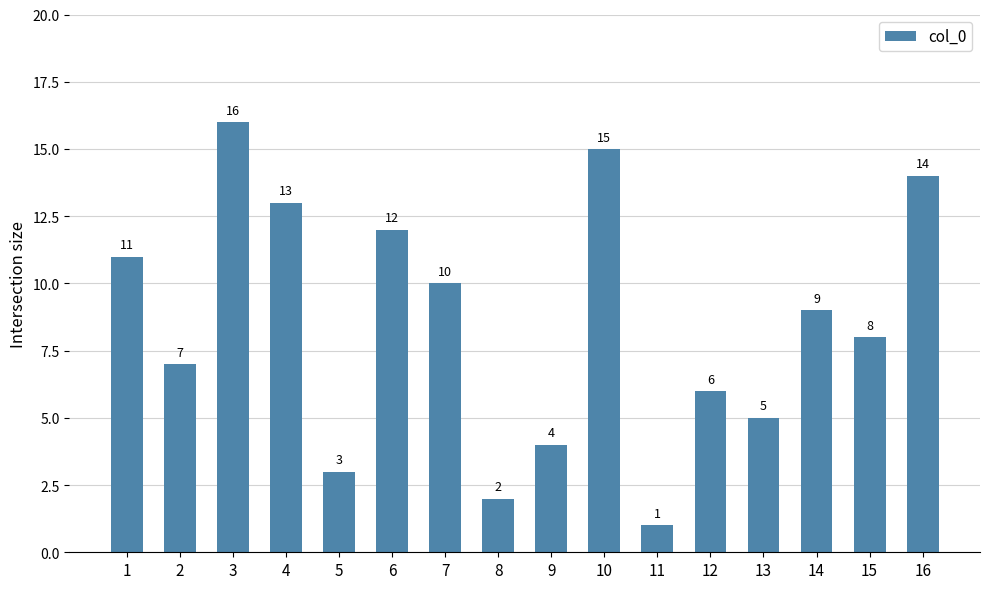

What is the change in value from 10 to 13?

-10